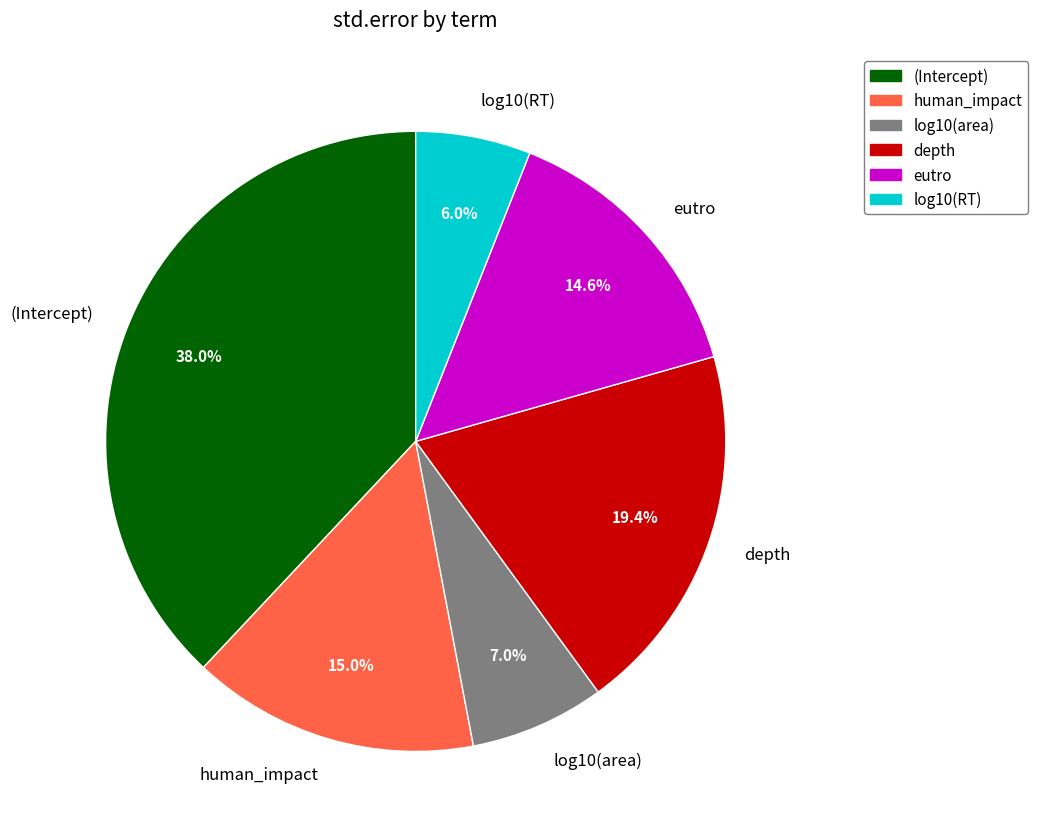

How much of the chart is everything except log10(RT)?

94.0%